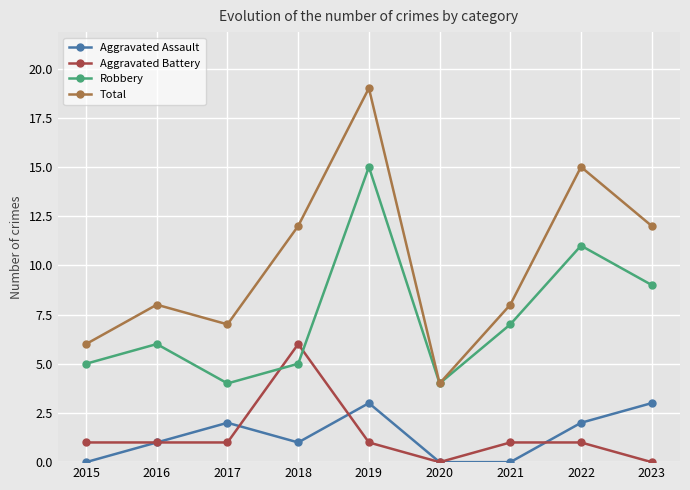

Does the chart display data point markers on the line(s)?

Yes